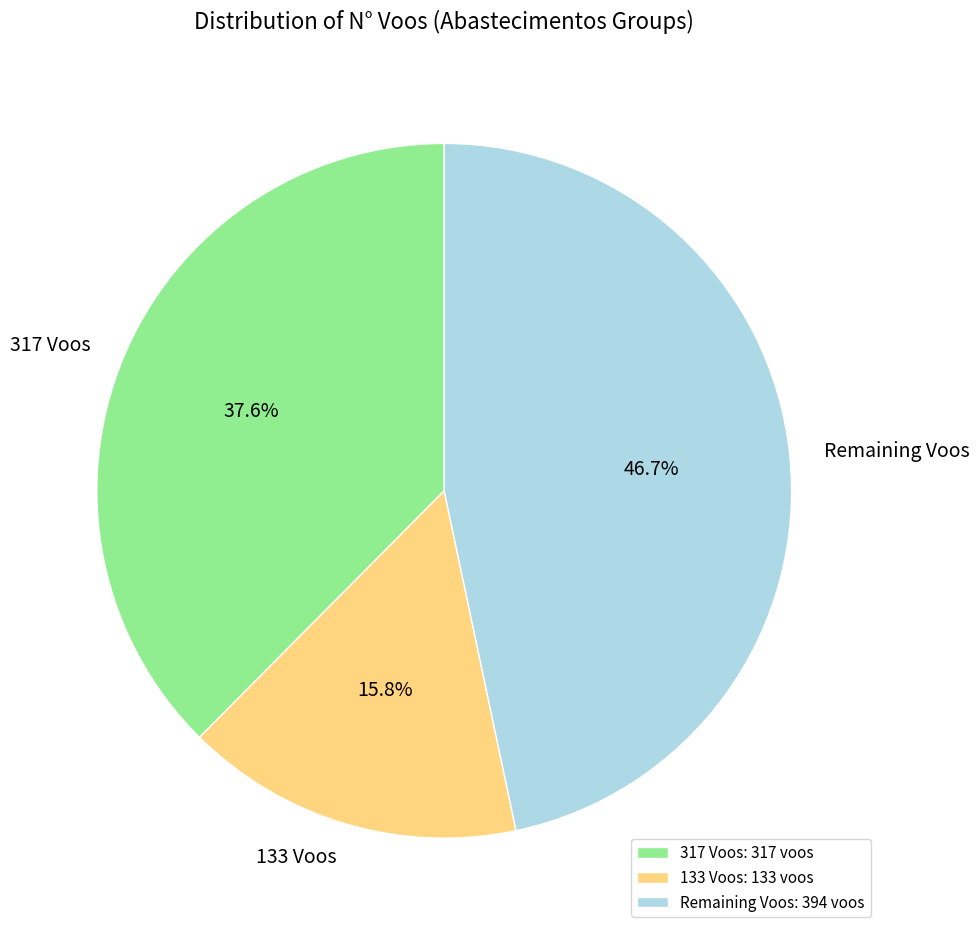

Combined, do 133 Voos and 317 Voos account for over 50%?

Yes